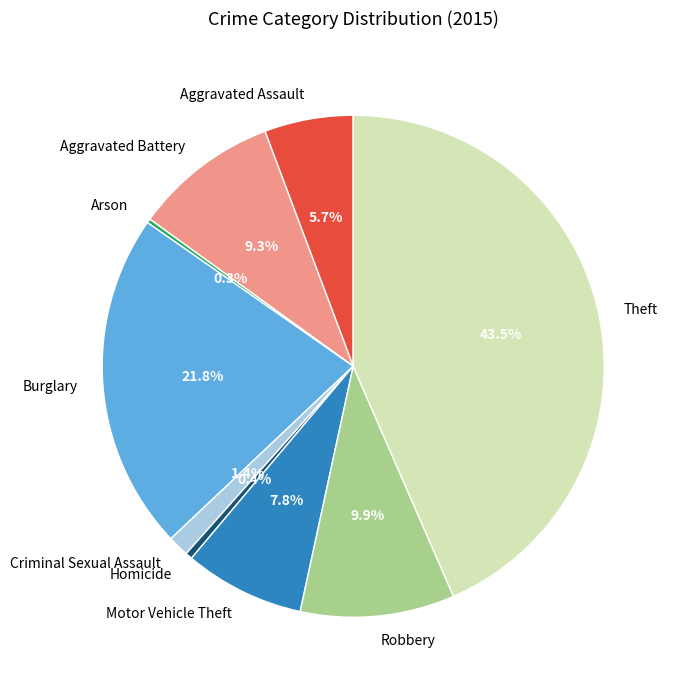

Which slice is the largest?

Theft